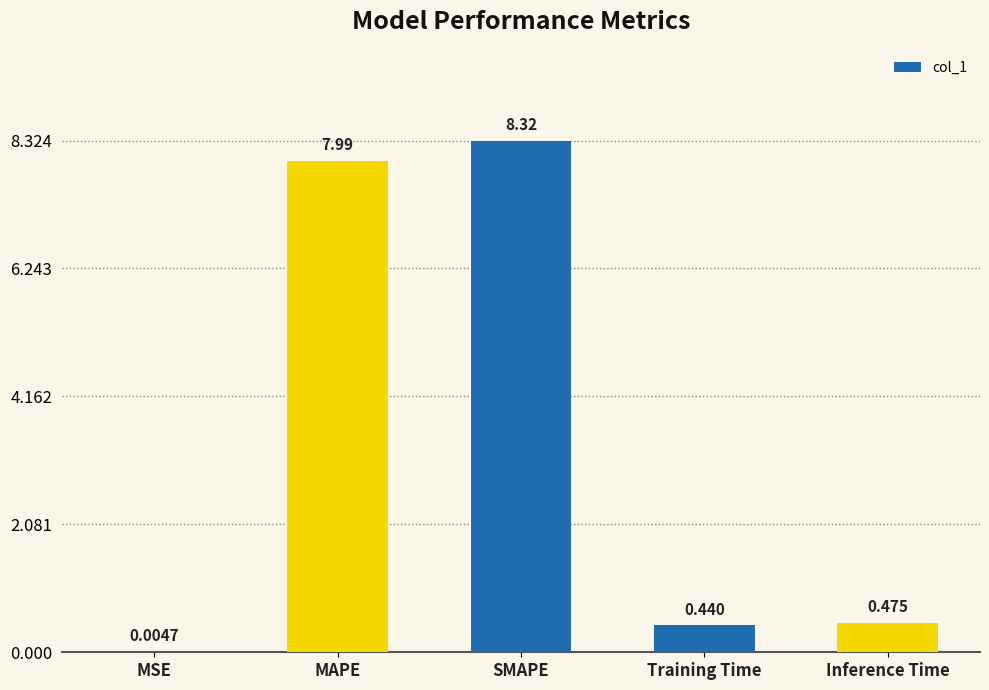

Between SMAPE and MSE, which is larger?

SMAPE